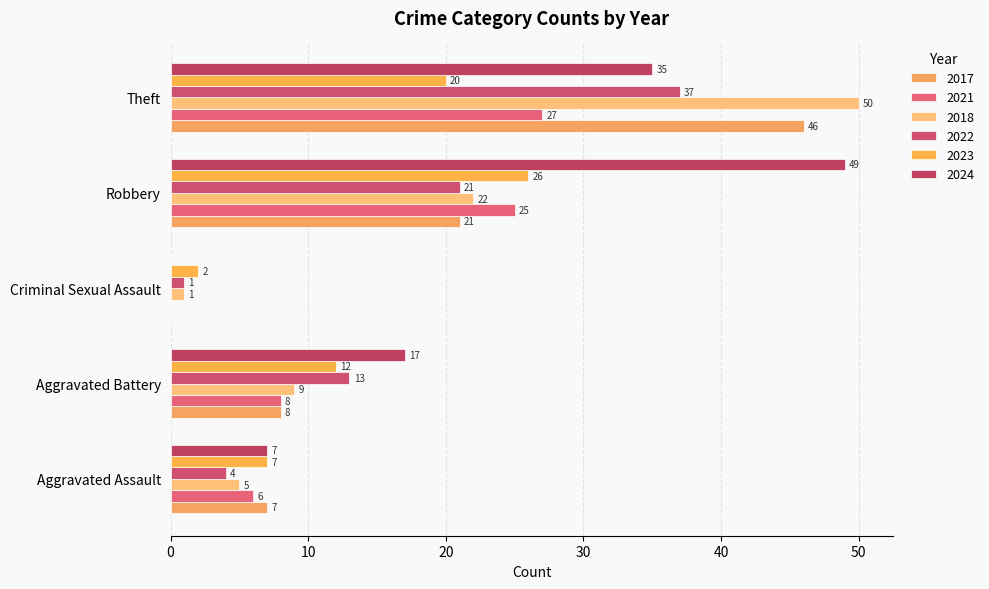

How many positive values does the 2024 series have?

4